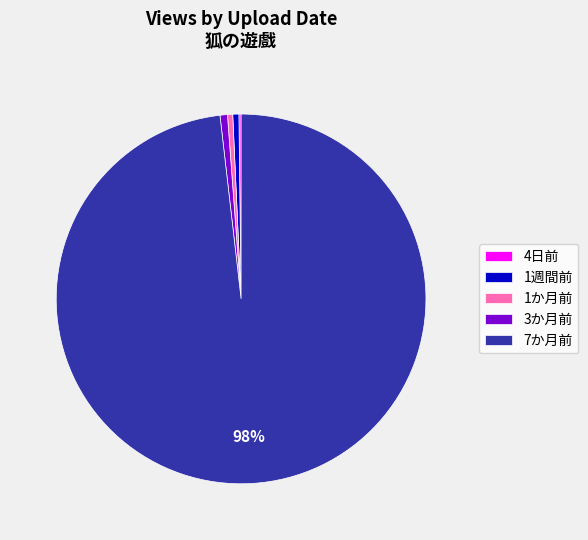

The 3か月前 slice represents 11% of the pie. True or false?

False